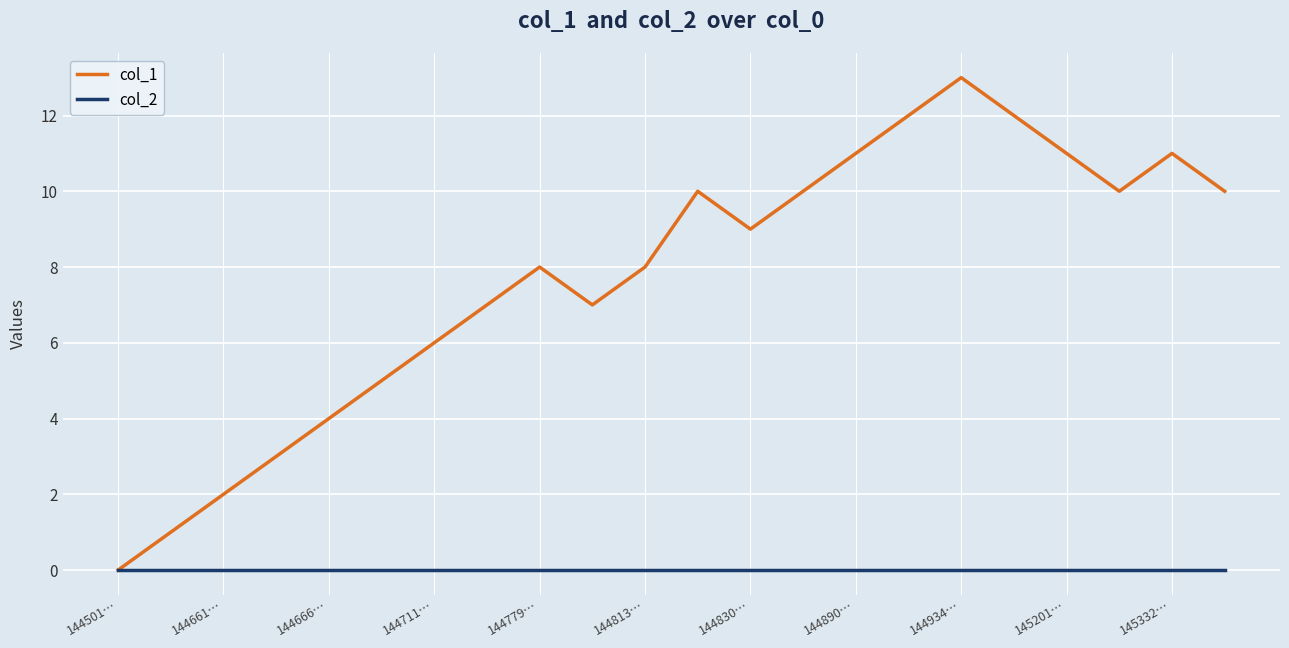

List the series in order of their peak value, lowest first.

col_2, col_1